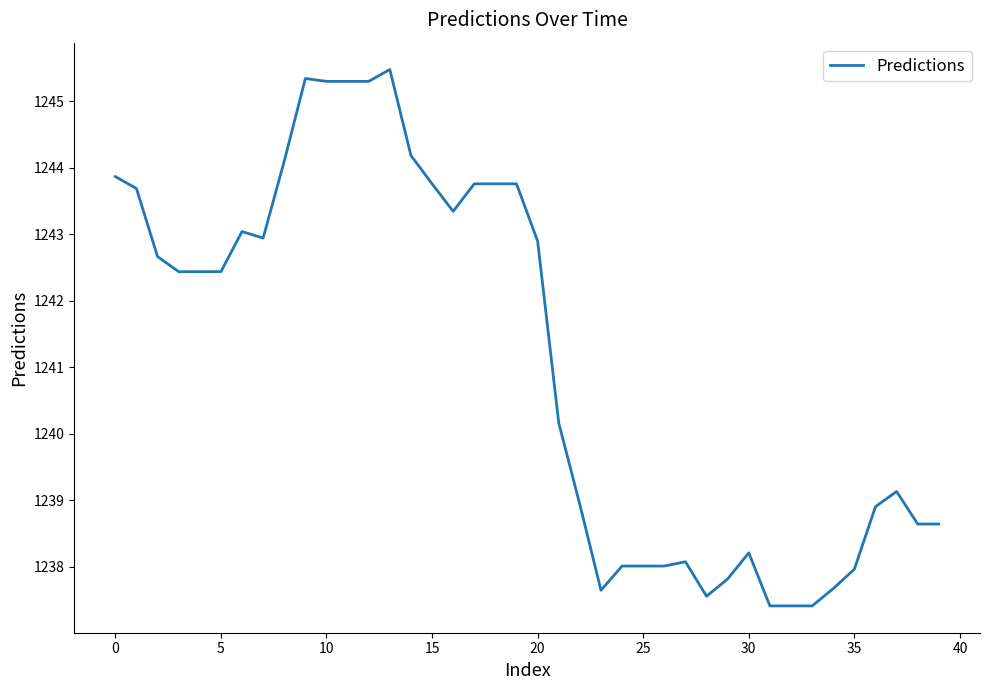

What is the minimum value shown in the chart?

1237.4